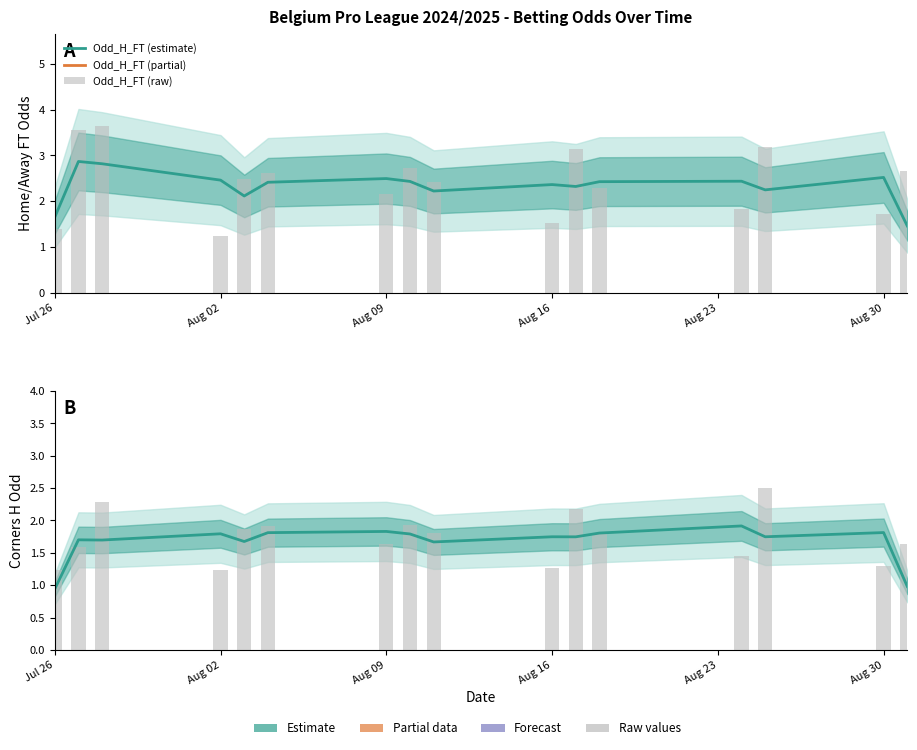

What is the minimum value shown in the chart?

0.9